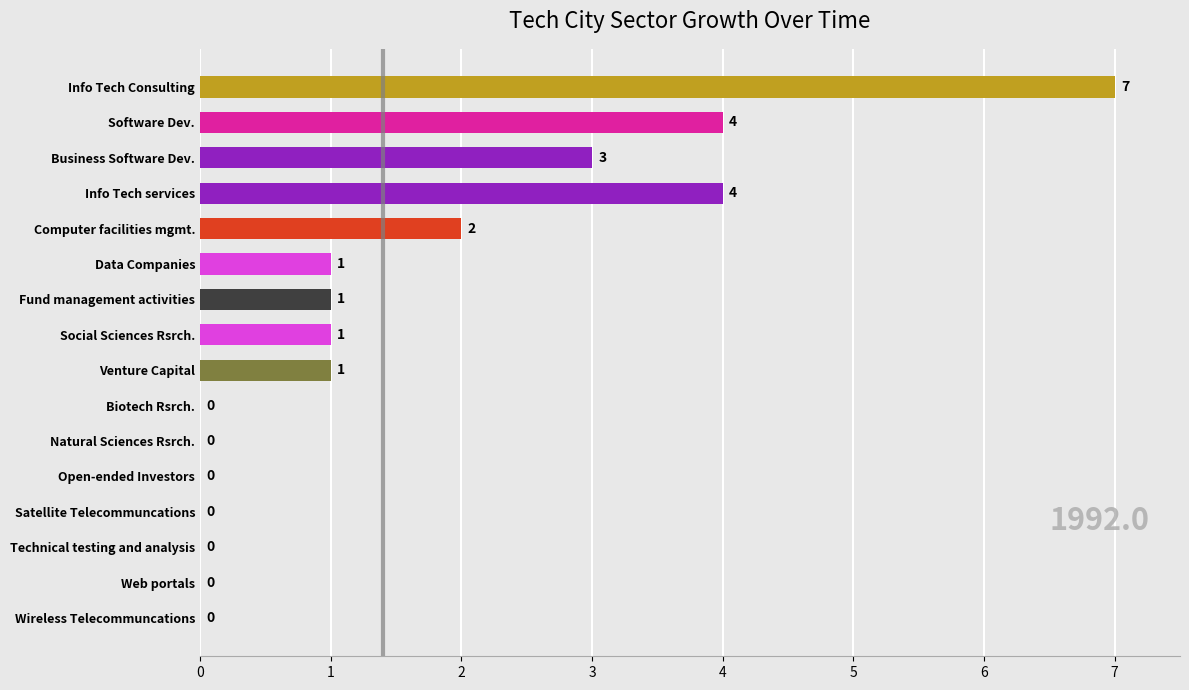

What is the change in value from Web portals to Fund management activities?

+1